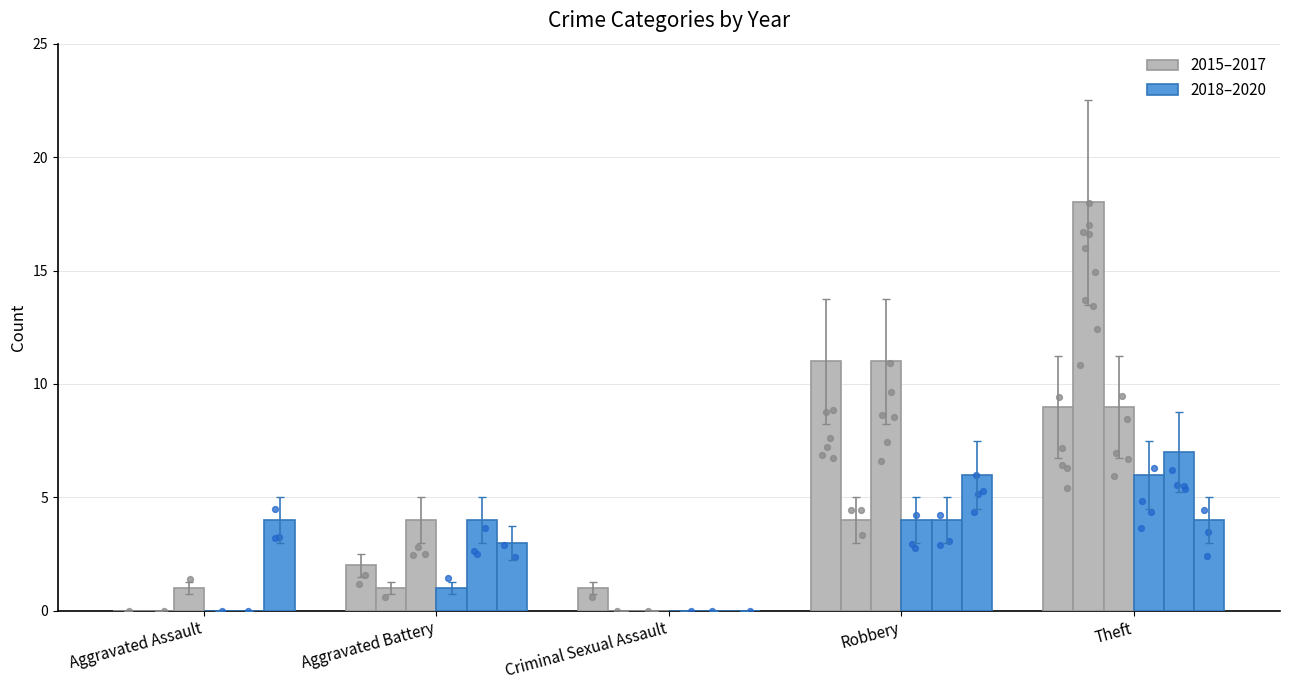

At how many categories does at least one series exceed 10?

2